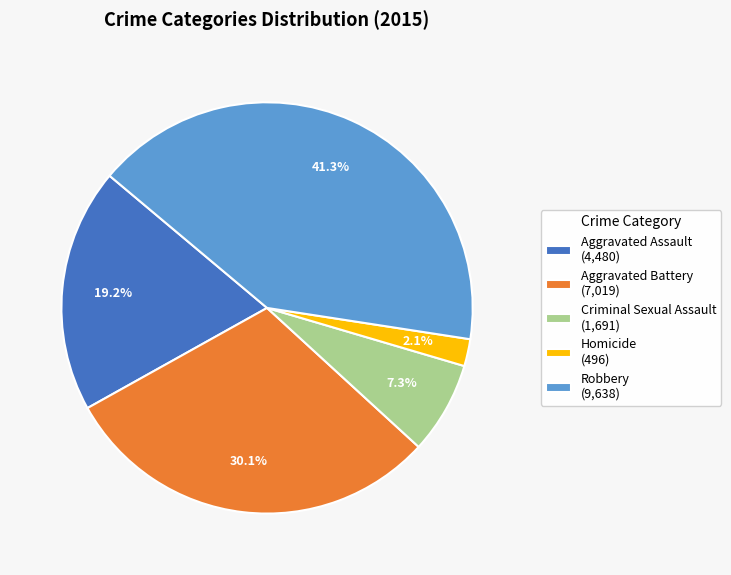

Do Robbery and Homicide together represent more than half of the pie?

No